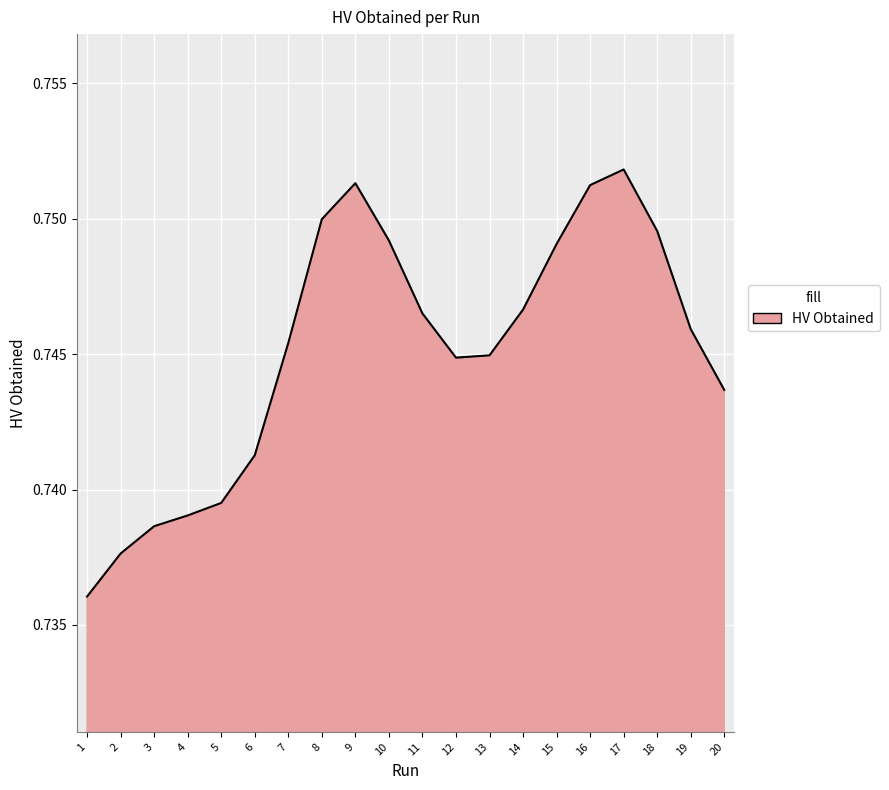

Where is the first local maximum?

9